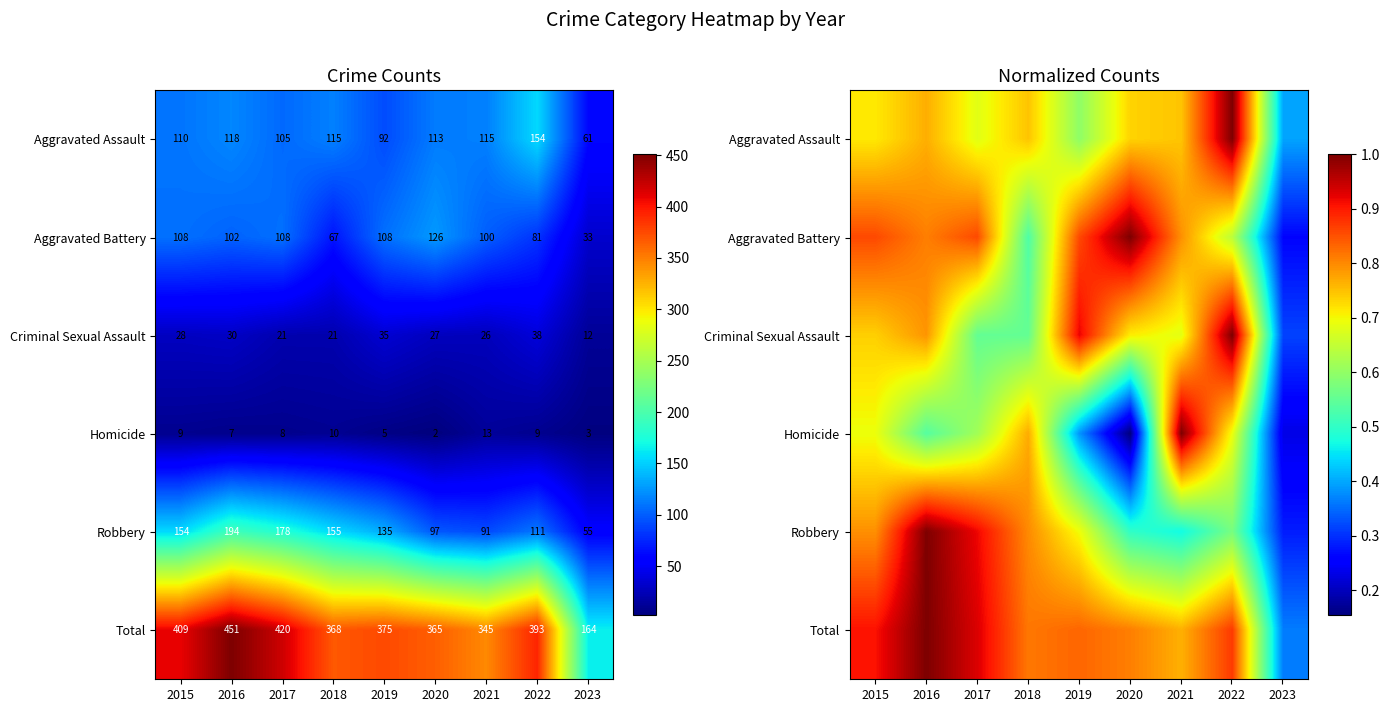

Rank the categories by Homicide value from highest to lowest.

2021, 2018, 2015, 2022, 2017, 2016, 2019, 2023, 2020